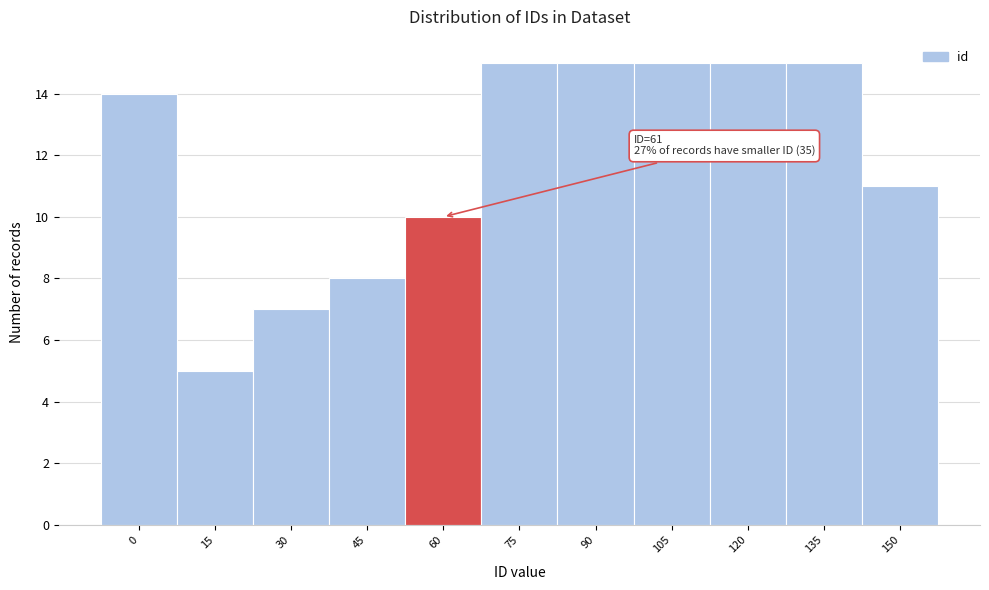

Reading right to left, transcribe all the data shown in this chart.

11	15	15	15	15	15	10	8	7	5	14